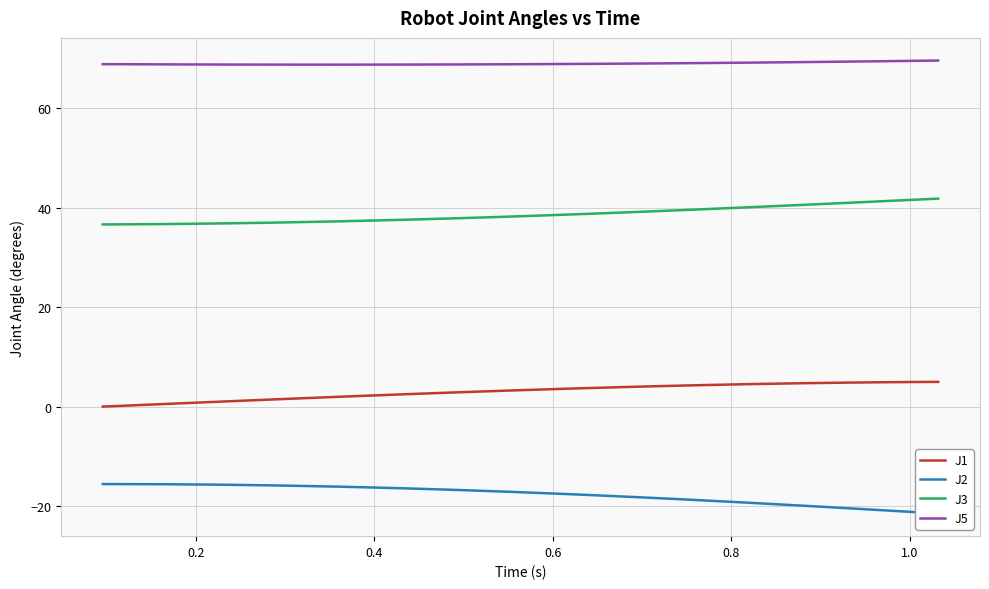

True or false: J1 and J3 intersect in this chart.

False